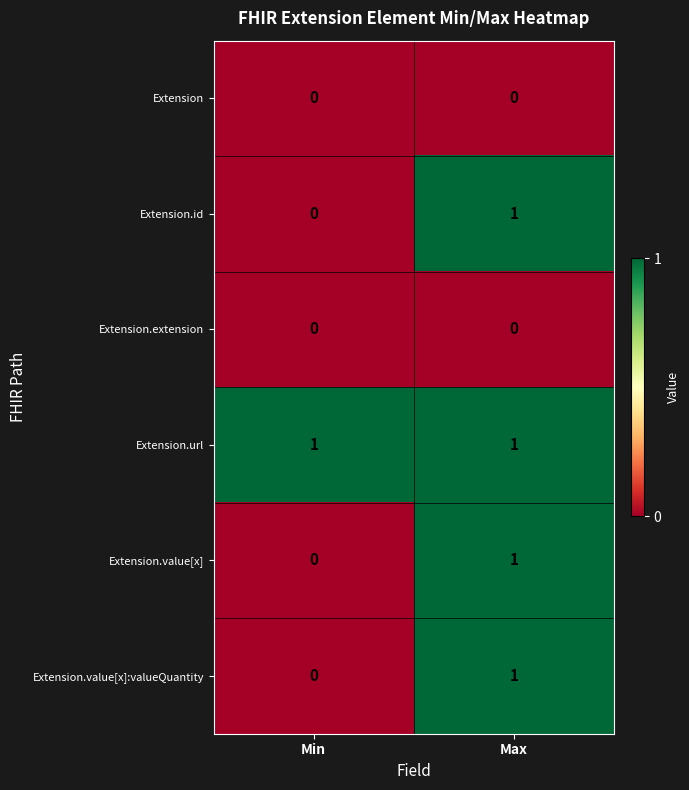

Reading left to right, transcribe all the data shown in this chart.

Extension: Min=0	Max=0
Extension.id: Min=0	Max=1
Extension.extension: Min=0	Max=0
Extension.url: Min=1	Max=1
Extension.value[x]: Min=0	Max=1
Extension.value[x]:valueQuantity: Min=0	Max=1